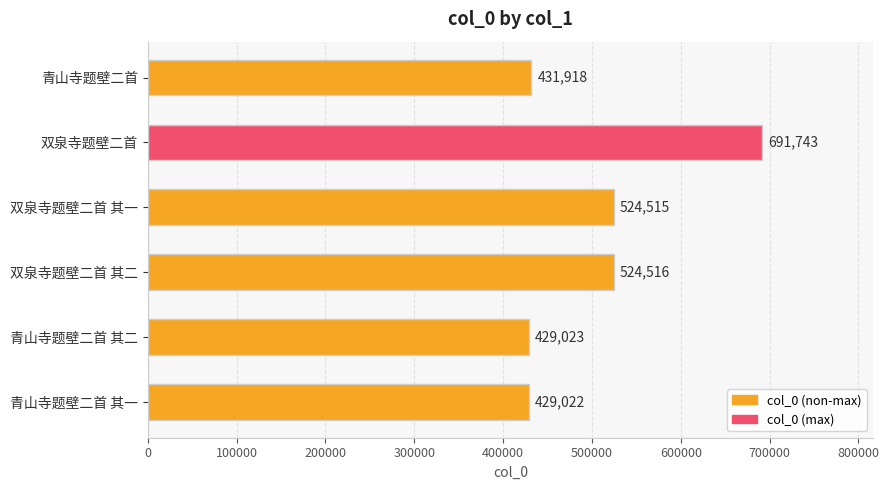

What is the smallest value displayed?

429022